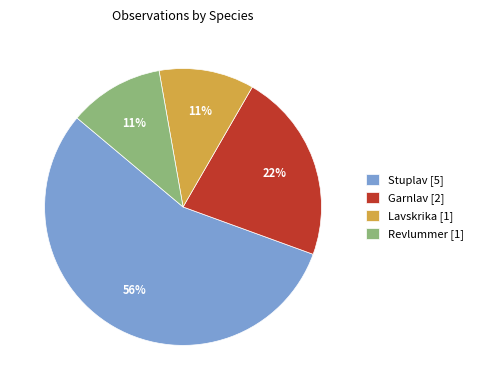

To the nearest percent, what percentage of the pie is Stuplav [5]?

56%